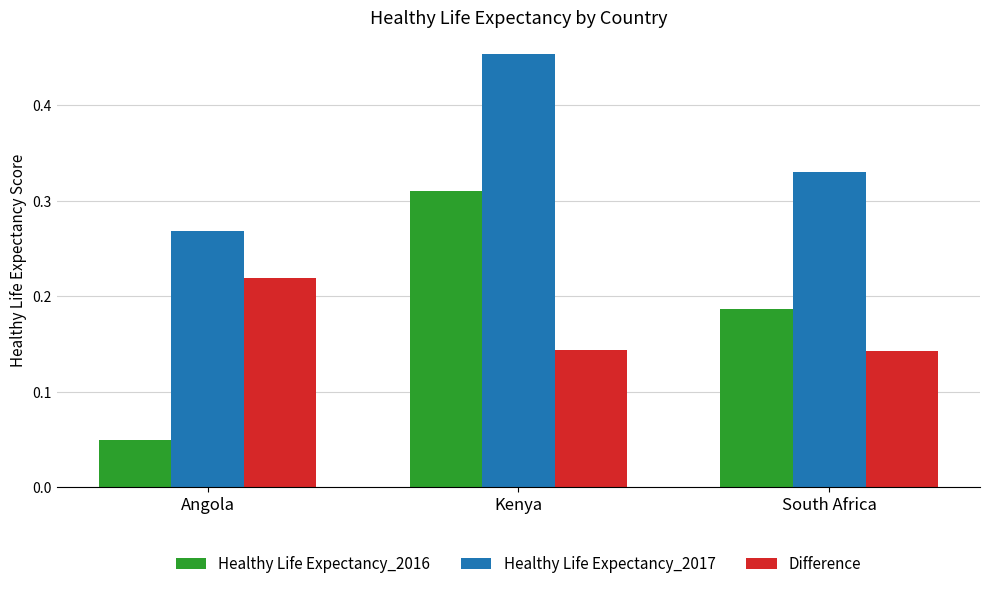

Is the value of Difference at Kenya greater than the value of Healthy Life Expectancy_2017 at Angola?

No